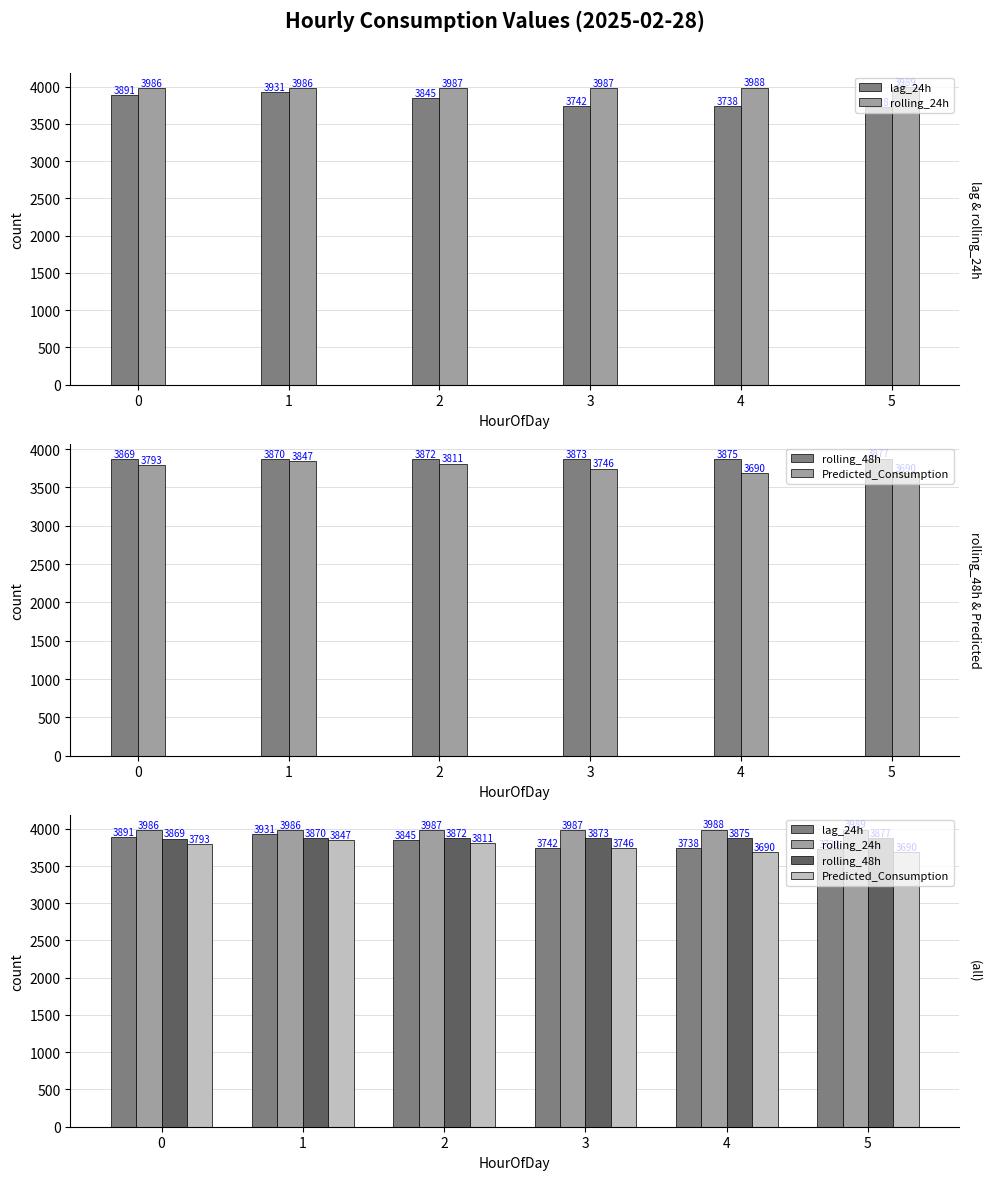

Which series changed the most between 4 and 5?

lag_24h